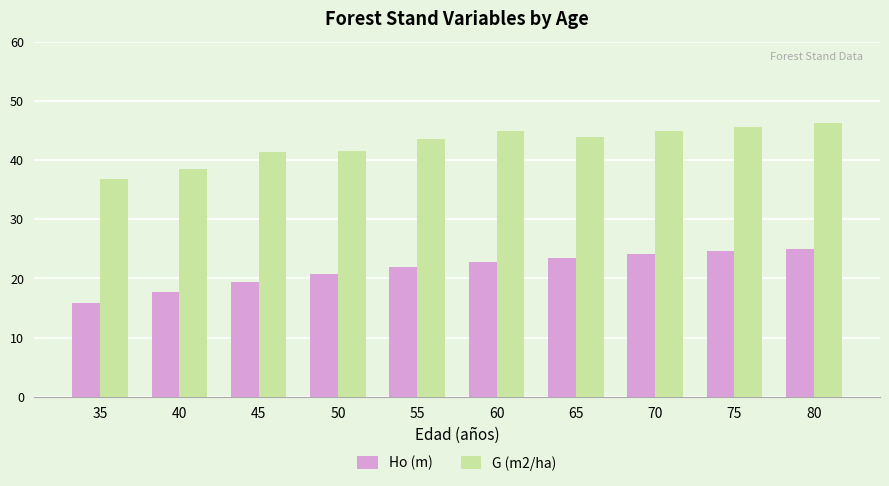

What value does the G (m2/ha) series have at 80?

46.2